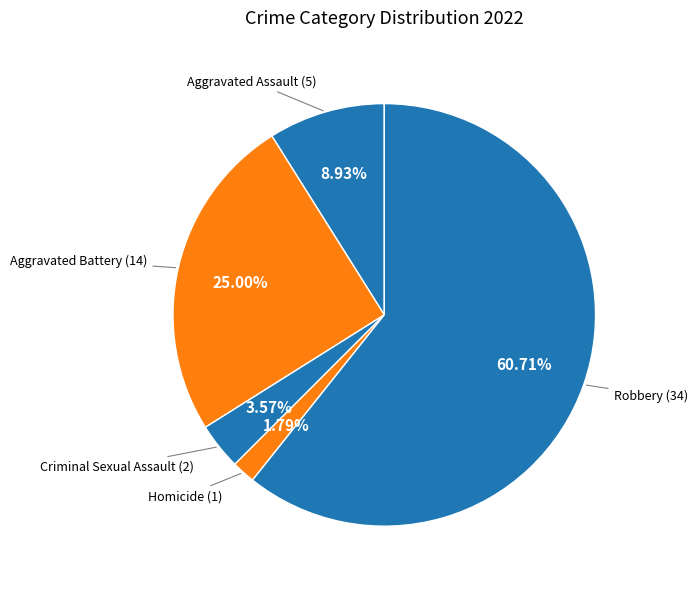

Count the number of slices in the pie.

5